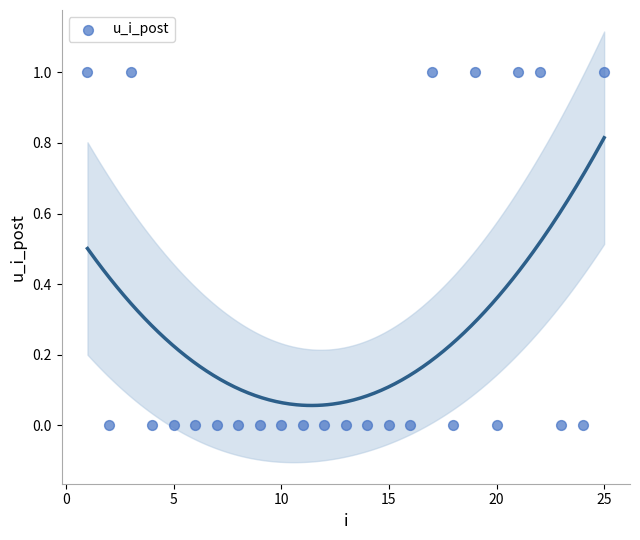

What is the range of X values (max minus min)?

24